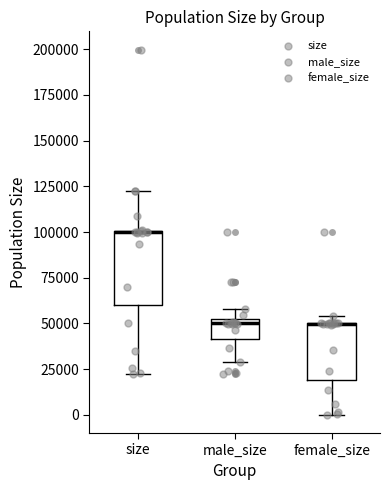

Where does the lower whisker of the box for male_size end on the y-axis? The values are not printed on the chart, so give them approximately, as read against the axis.

30000